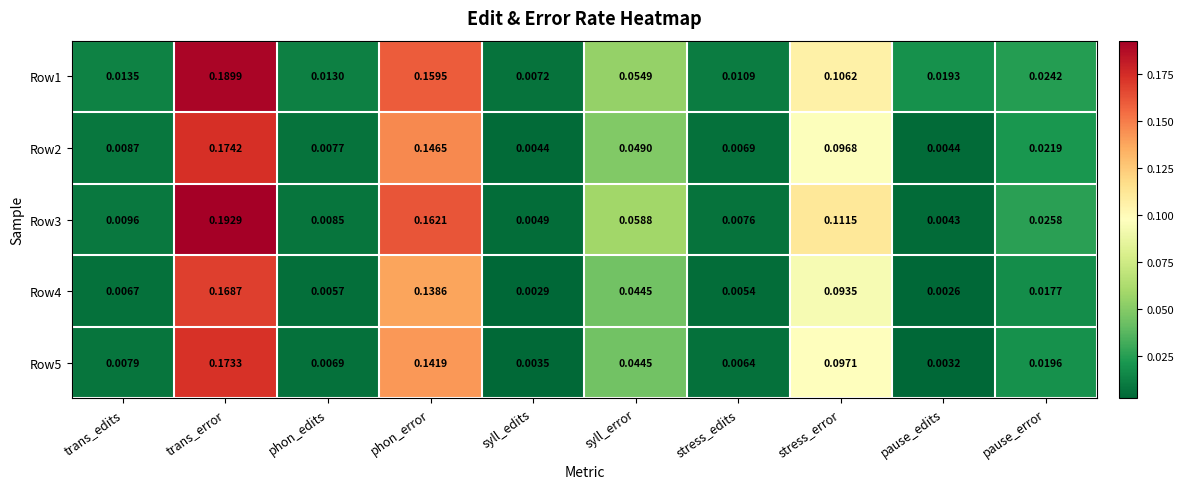

Where is Row1 nearest to the value 0?

syll_edits